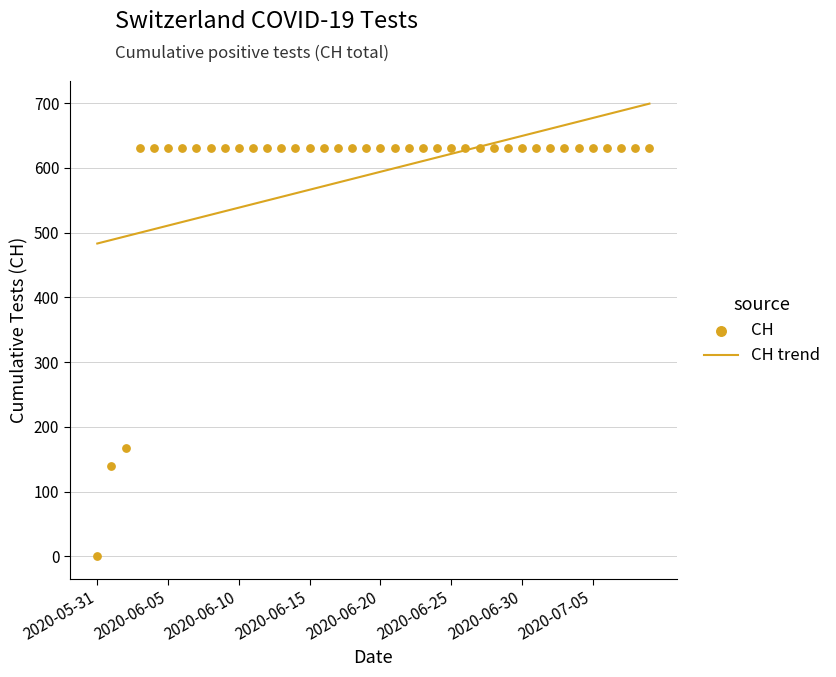

At how many categories does at least one series exceed 113?

40